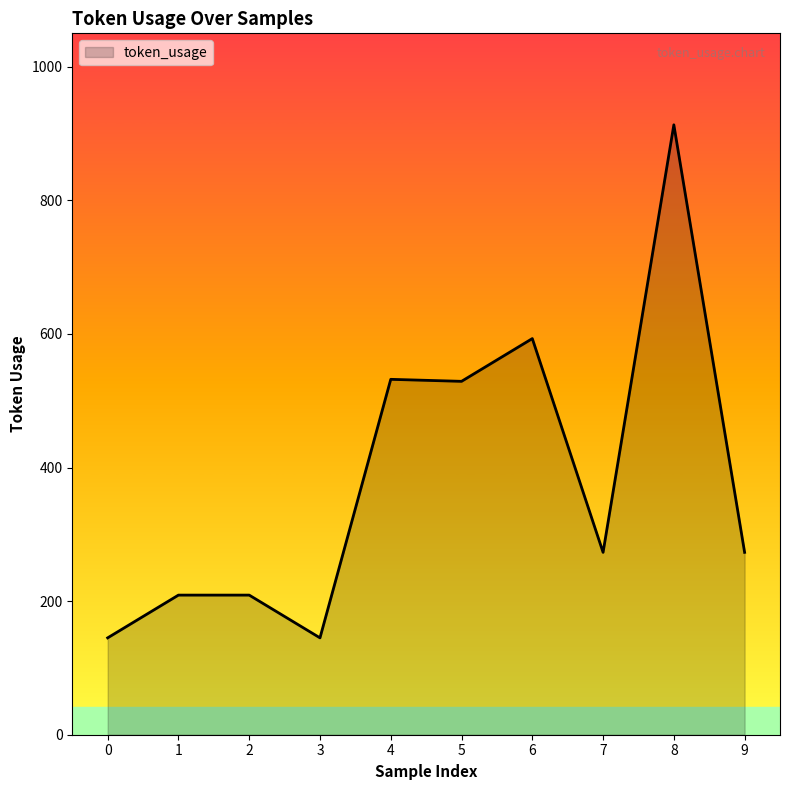

The value at 0 is 145. True or false?

True